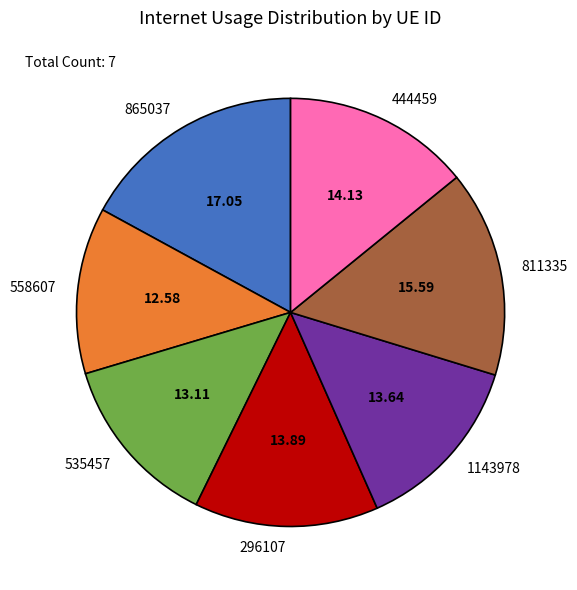

Is there any slice that represents more than half of the pie?

No